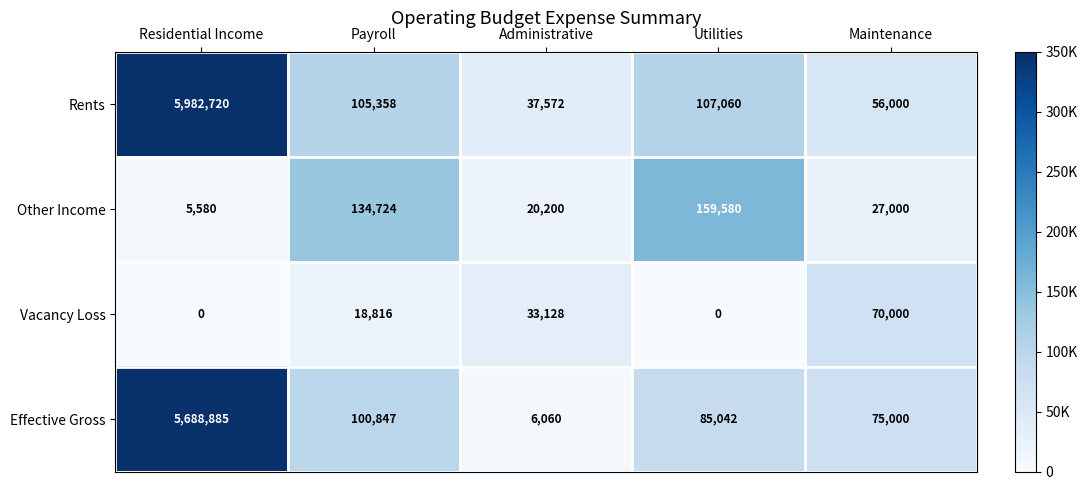

What is the difference between the Other Income values at Residential Income and Utilities?

154000